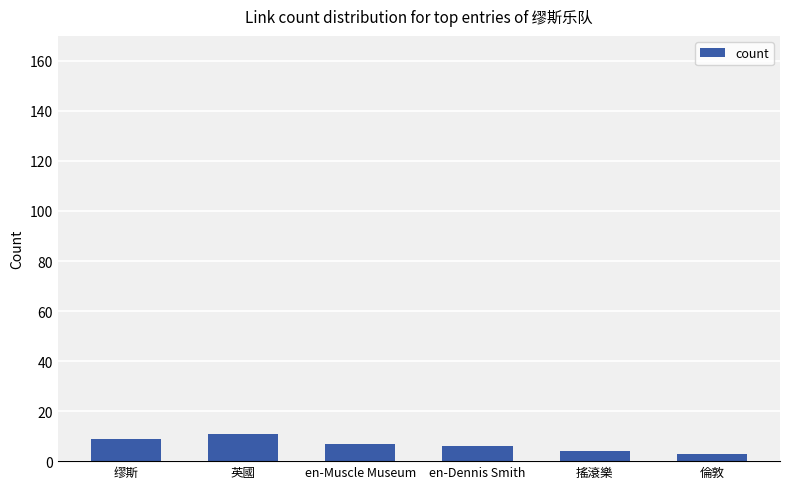

What is the minimum value shown in the chart?

3